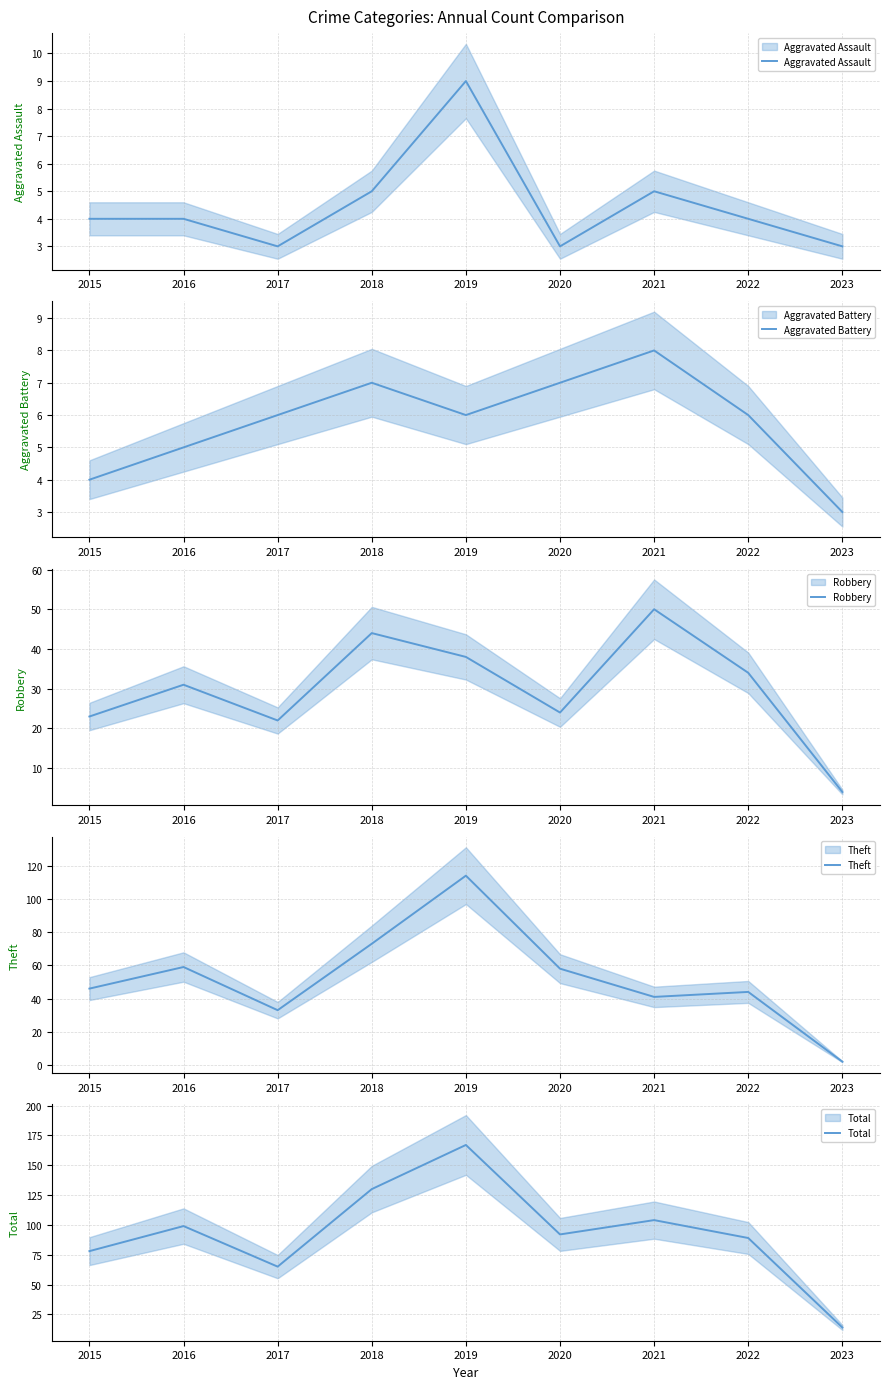

At which label is Robbery closest to 27?

2020